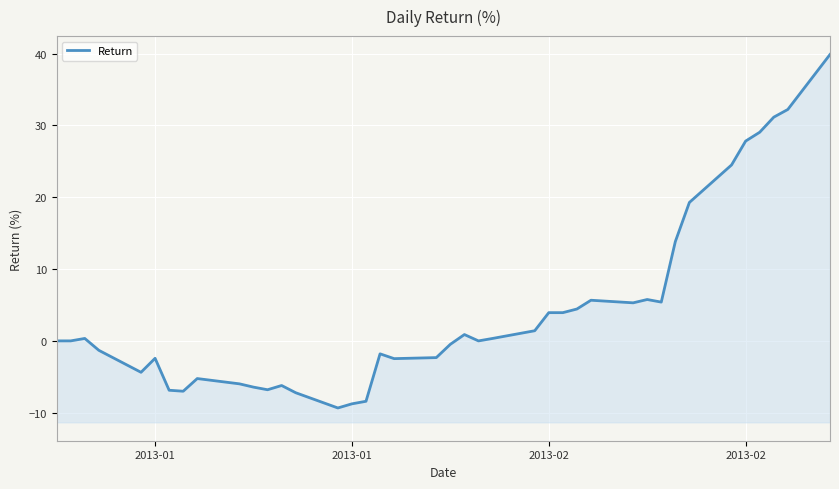

What is the sum of all values?

161.6